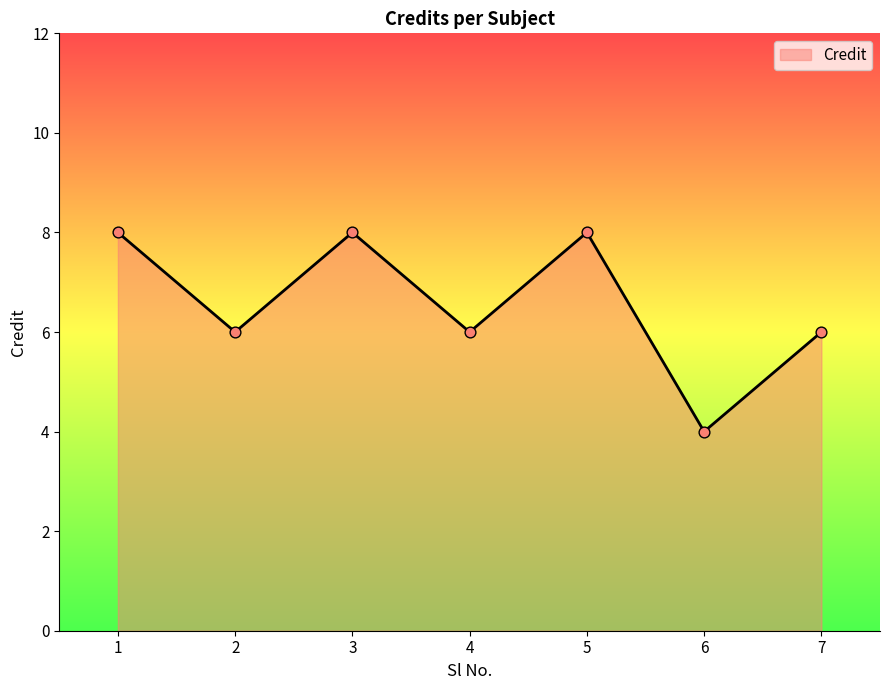

What is the change in value from 1 to 4?

-2